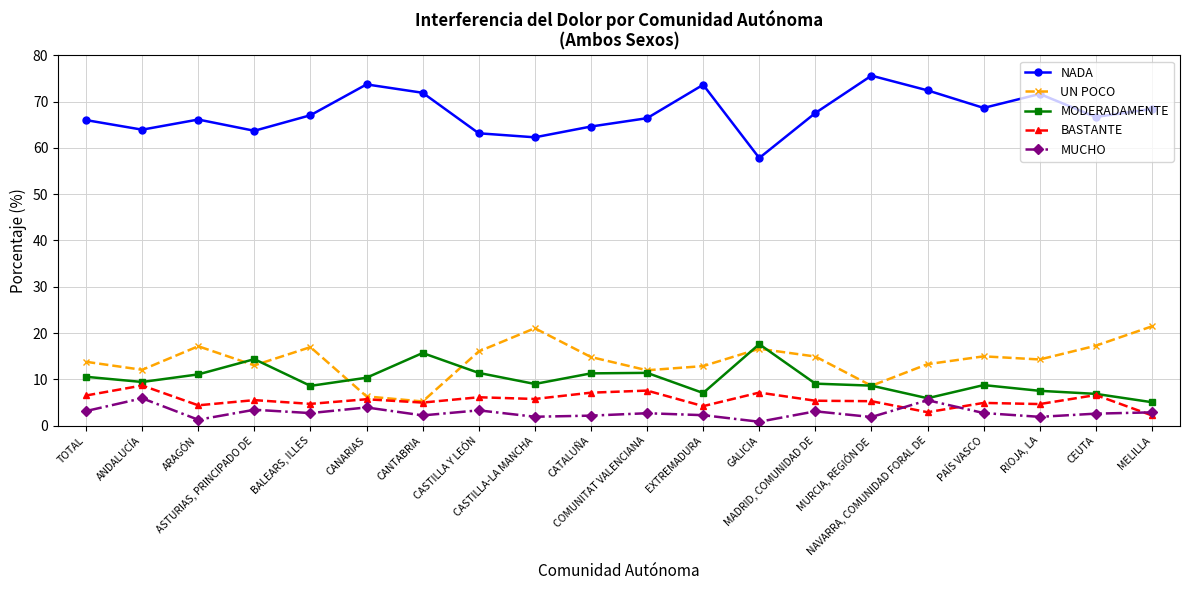

List the labels in order of BASTANTE value, smallest first.

MELILLA, NAVARRA, COMUNIDAD FORAL DE, EXTREMADURA, ARAGÓN, RIOJA, LA, BALEARS, ILLES, PAÍS VASCO, CANTABRIA, MURCIA, REGIÓN DE, MADRID, COMUNIDAD DE, ASTURIAS, PRINCIPADO DE, CANARIAS, CASTILLA-LA MANCHA, CASTILLA Y LEÓN, TOTAL, CEUTA, CATALUÑA, GALICIA, COMUNITAT VALENCIANA, ANDALUCÍA